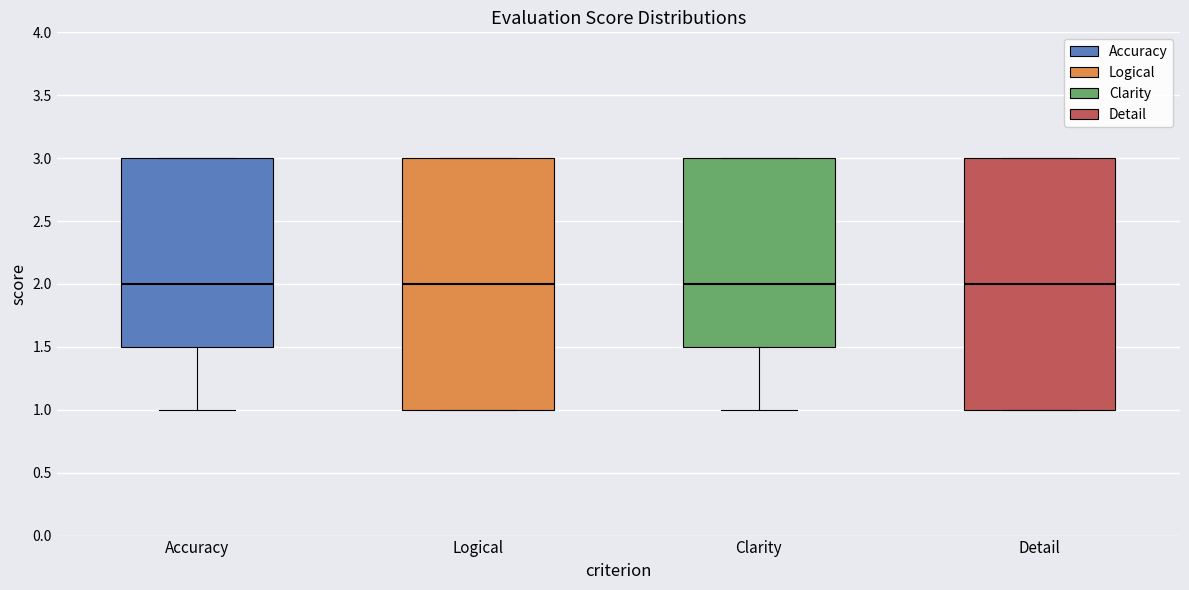

Reading left to right, transcribe this box plot: for each box, give where its median line is, the range the box spans, and where its two whiskers end, as read against the y-axis. The values are not printed on the chart, so give them approximately, as read against the axis.

Accuracy: median 2.0, box 1.5 to 3.0, whiskers 1.0 to 3.0
Logical: median 2.0, box 1.0 to 3.0, whiskers 1.0 to 3.0
Clarity: median 2.0, box 1.5 to 3.0, whiskers 1.0 to 3.0
Detail: median 2.0, box 1.0 to 3.0, whiskers 1.0 to 3.0